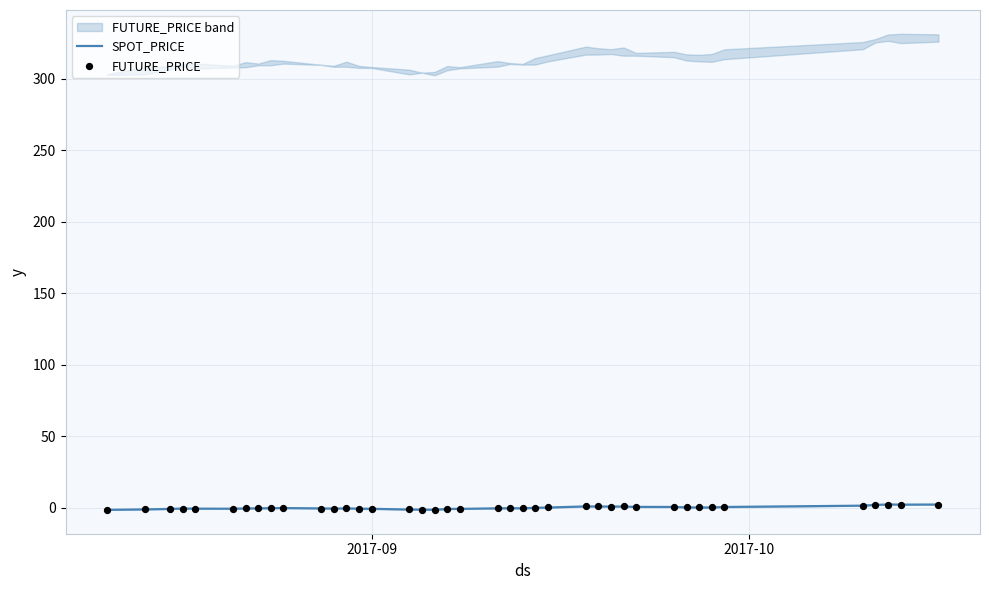

Is the value of SPOT_PRICE at 11 greater than the value of FUTURE_PRICE at 4?

No